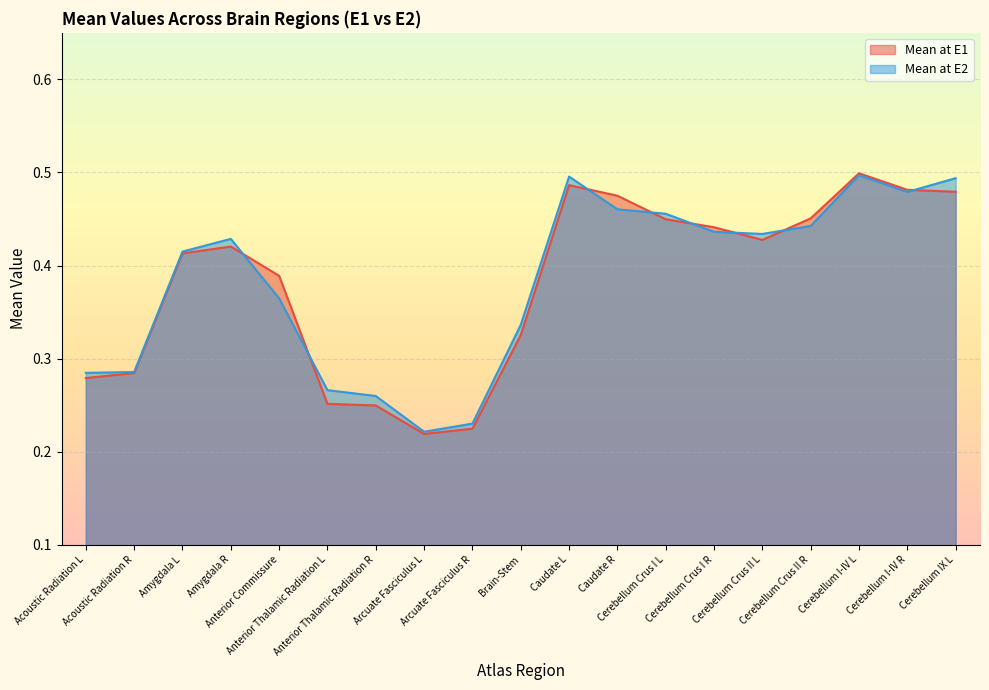

What is the label of the 7th point from the left?

Anterior Thalamic Radiation R